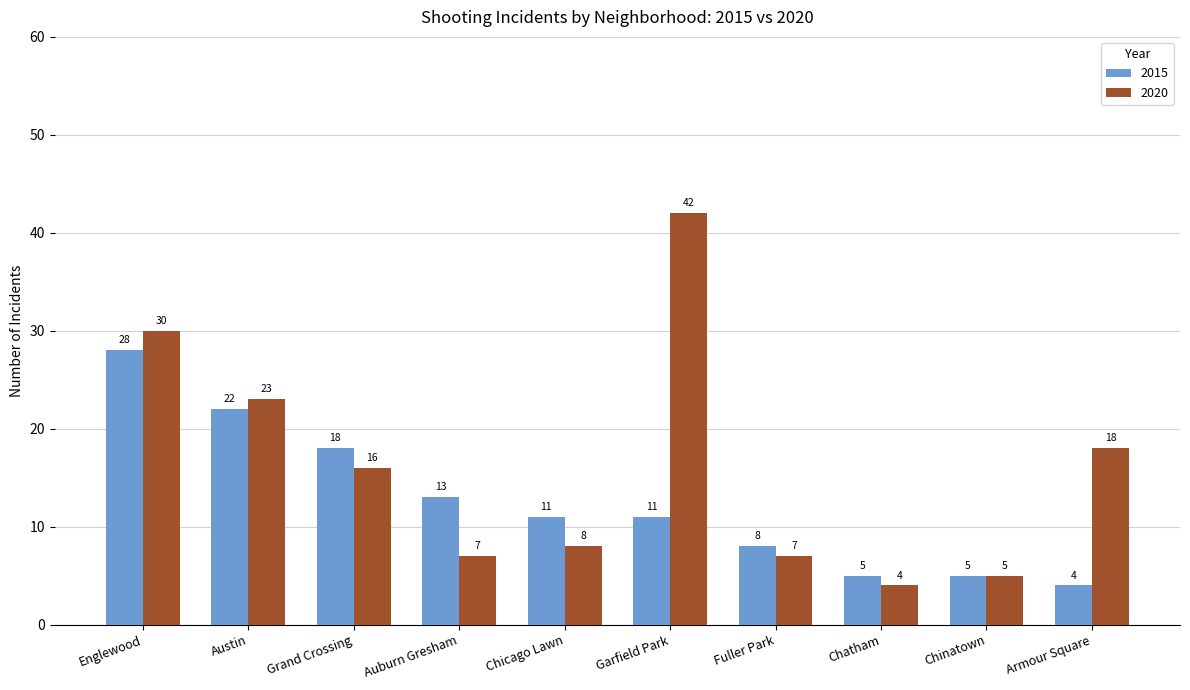

Rank the series by their average value, from highest to lowest.

2020, 2015